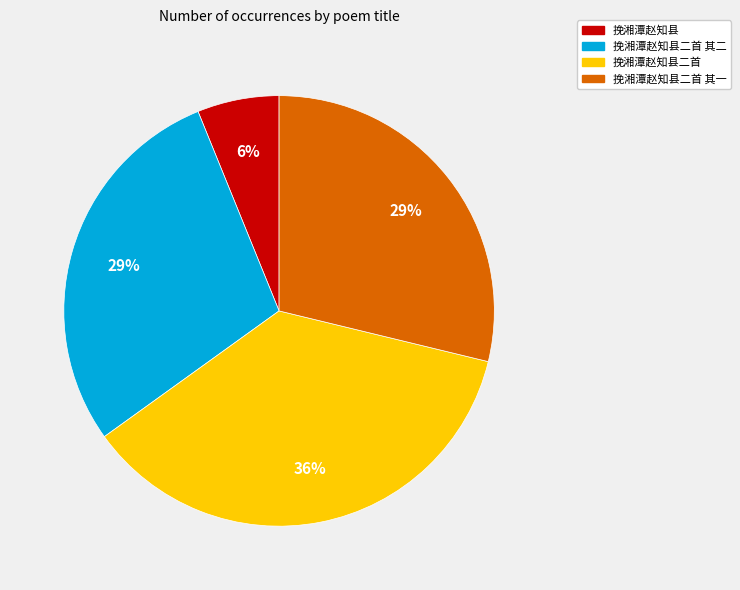

Between 挽湘潭赵知县 and 挽湘潭赵知县二首 其二, which is larger?

挽湘潭赵知县二首 其二